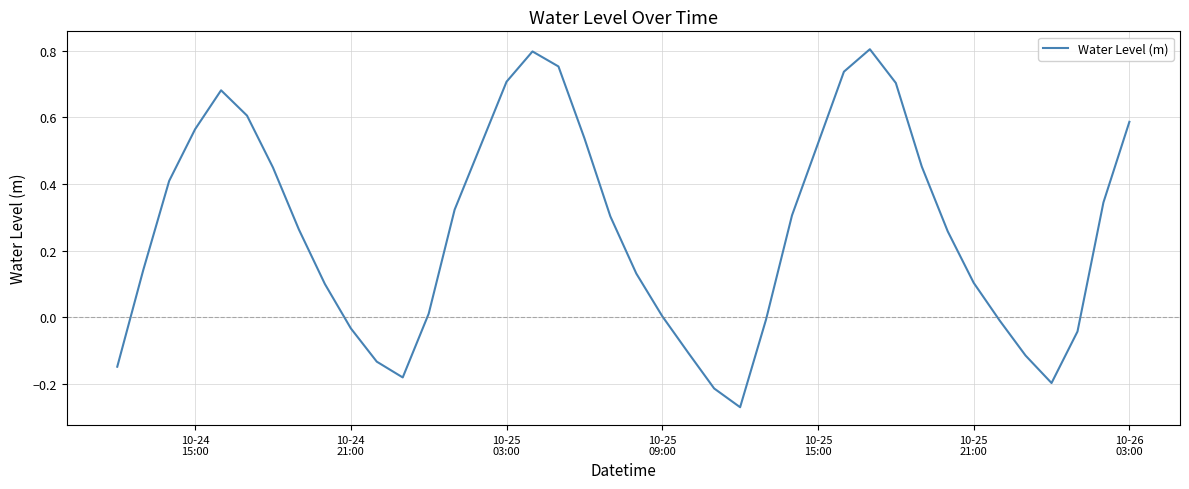

What is the difference between the maximum and minimum values?

1.1